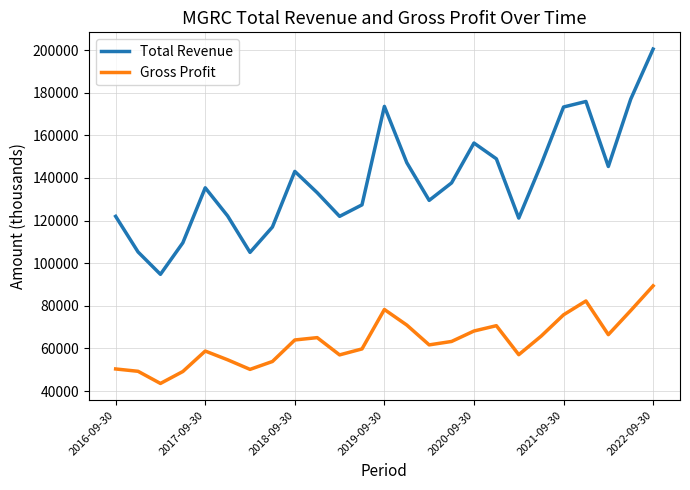

Rank the series by their average value, from highest to lowest.

Total Revenue, Gross Profit